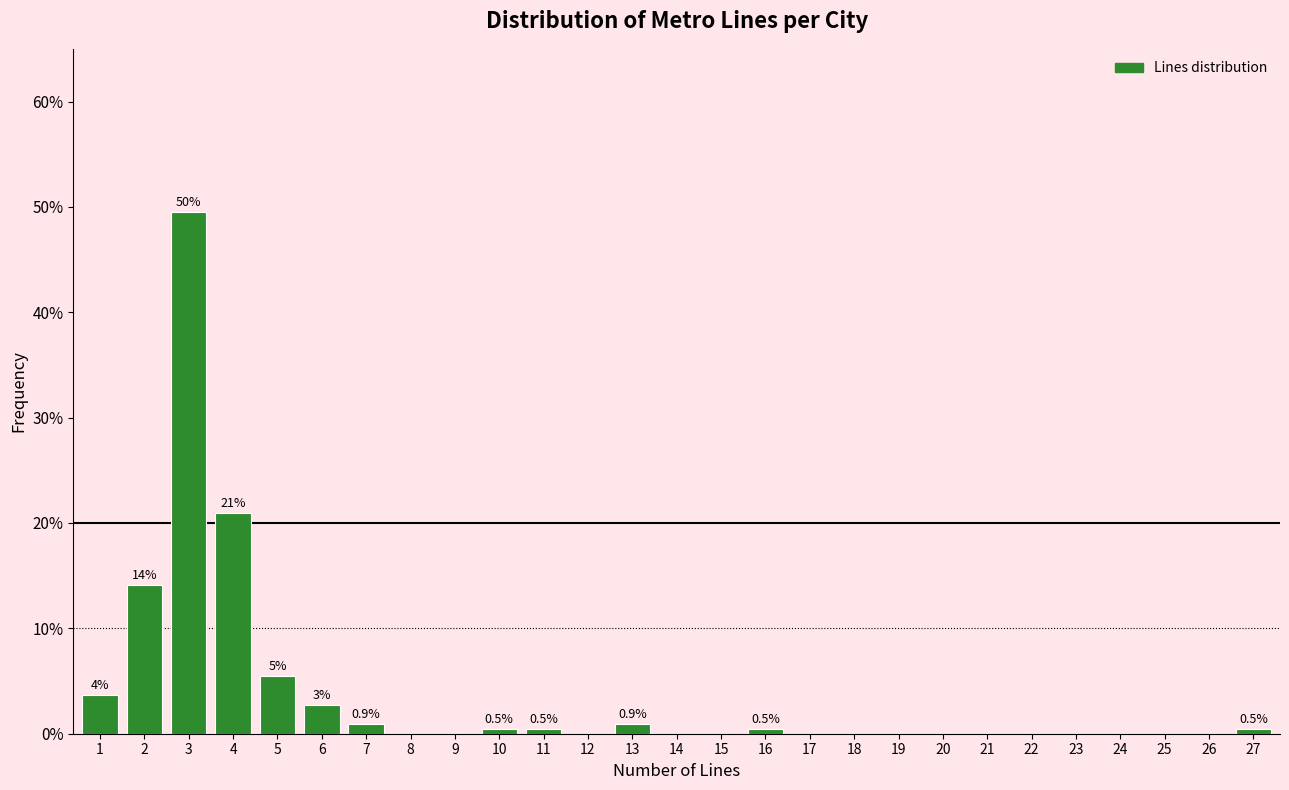

Reading left to right, transcribe all the data shown in this chart.

1=3.6	2=14.1	3=49.5	4=20.9	5=5.5	6=2.7	7=0.9	8=0.0	9=0.0	10=0.5	11=0.5	12=0.0	13=0.9	14=0.0	15=0.0	16=0.5	17=0.0	18=0.0	19=0.0	20=0.0	21=0.0	22=0.0	23=0.0	24=0.0	25=0.0	26=0.0	27=0.5